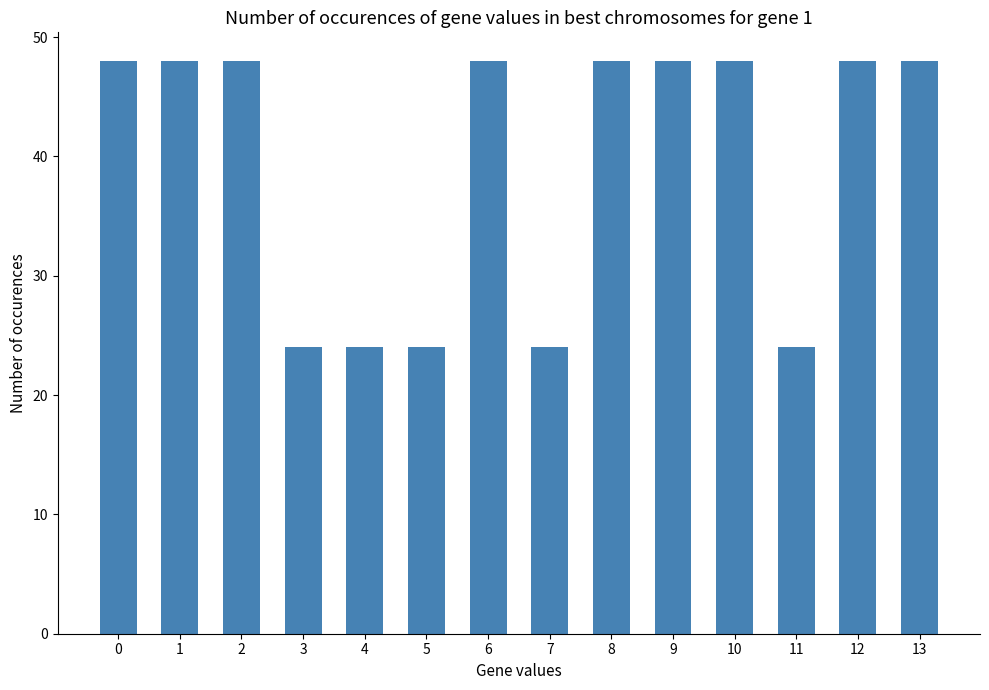

Reading left to right, transcribe all the data shown in this chart.

0=48	1=48	2=48	3=24	4=24	5=24	6=48	7=24	8=48	9=48	10=48	11=24	12=48	13=48